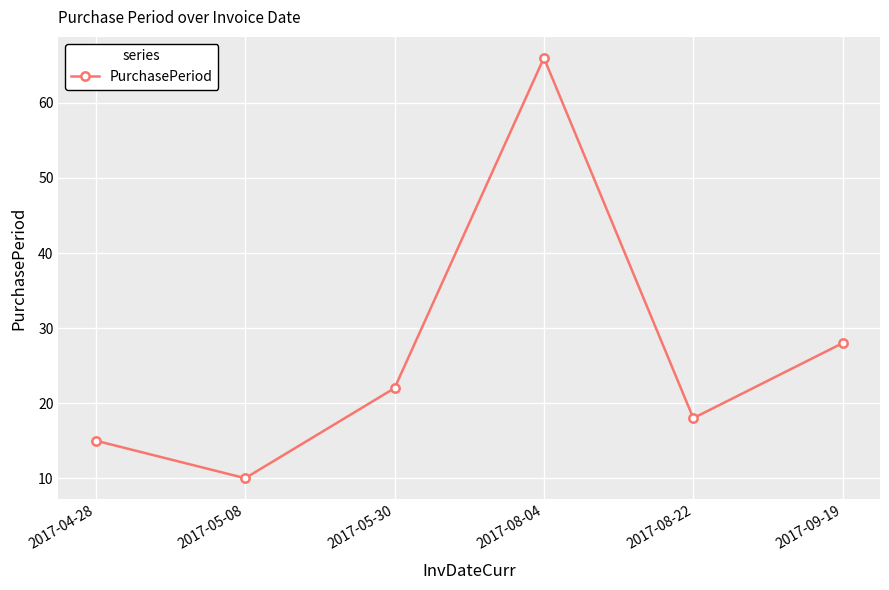

How many lines are shown in the chart?

1